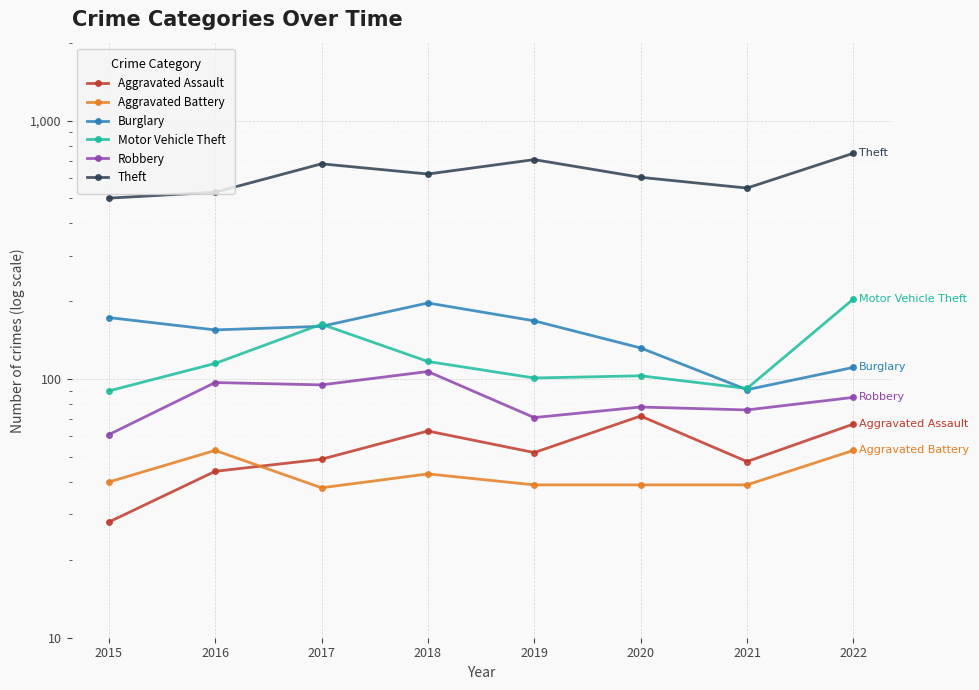

At how many categories does at least one series exceed 539?

6